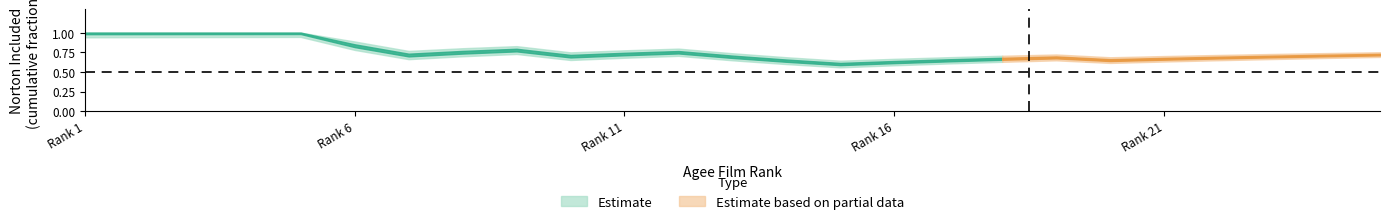

True or false: Estimate_lower and Estimate_upper cross at least once.

False